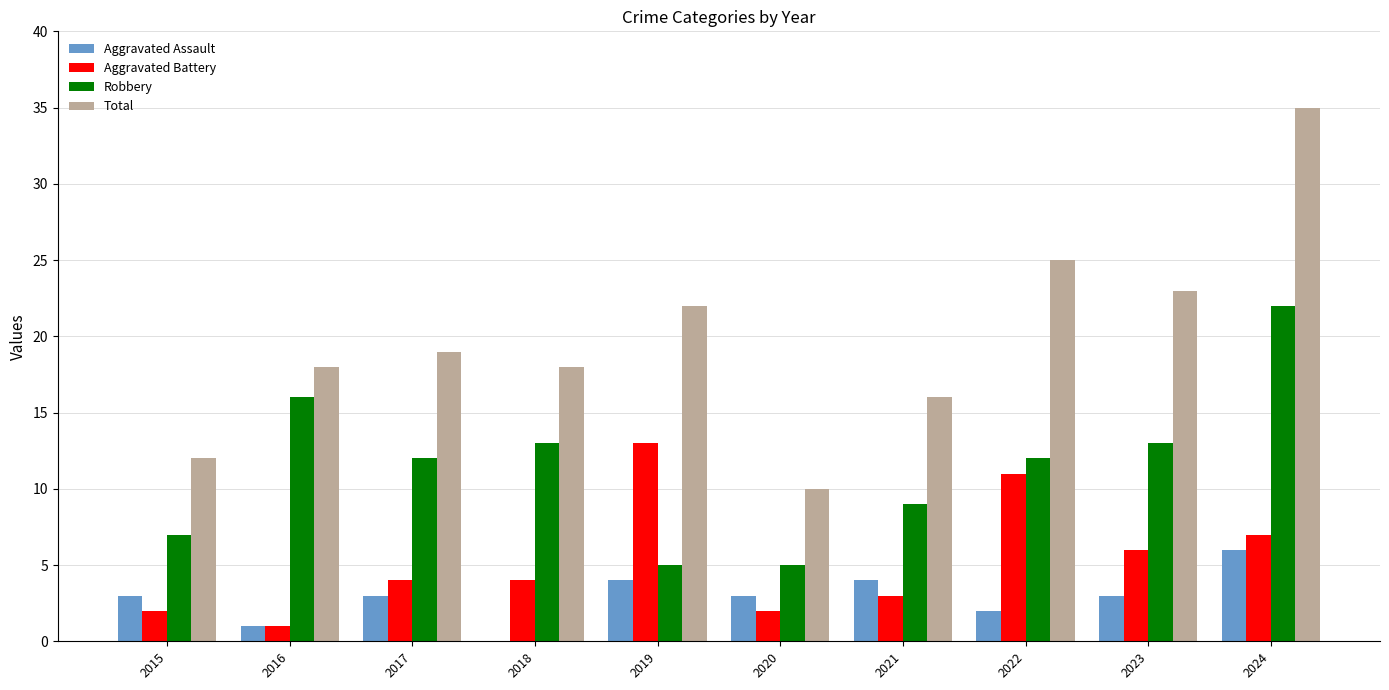

Does the chart contain stacked bars?

No